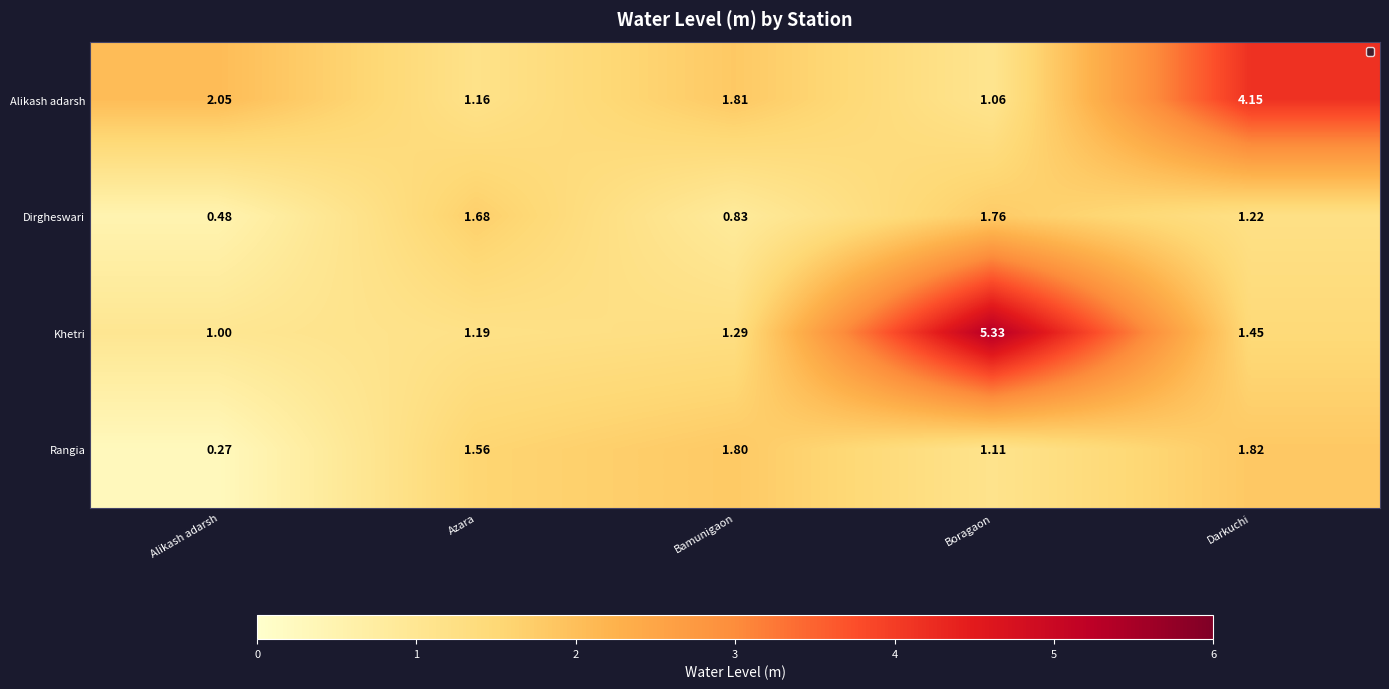

Which series has the largest total across all categories?

Khetri